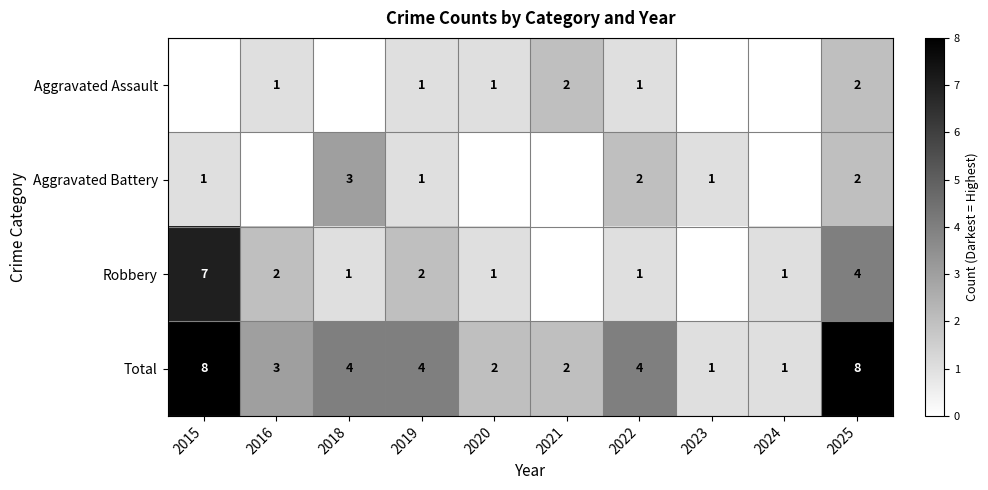

True or false: Aggravated Assault has a value of 2 at 2025.

True